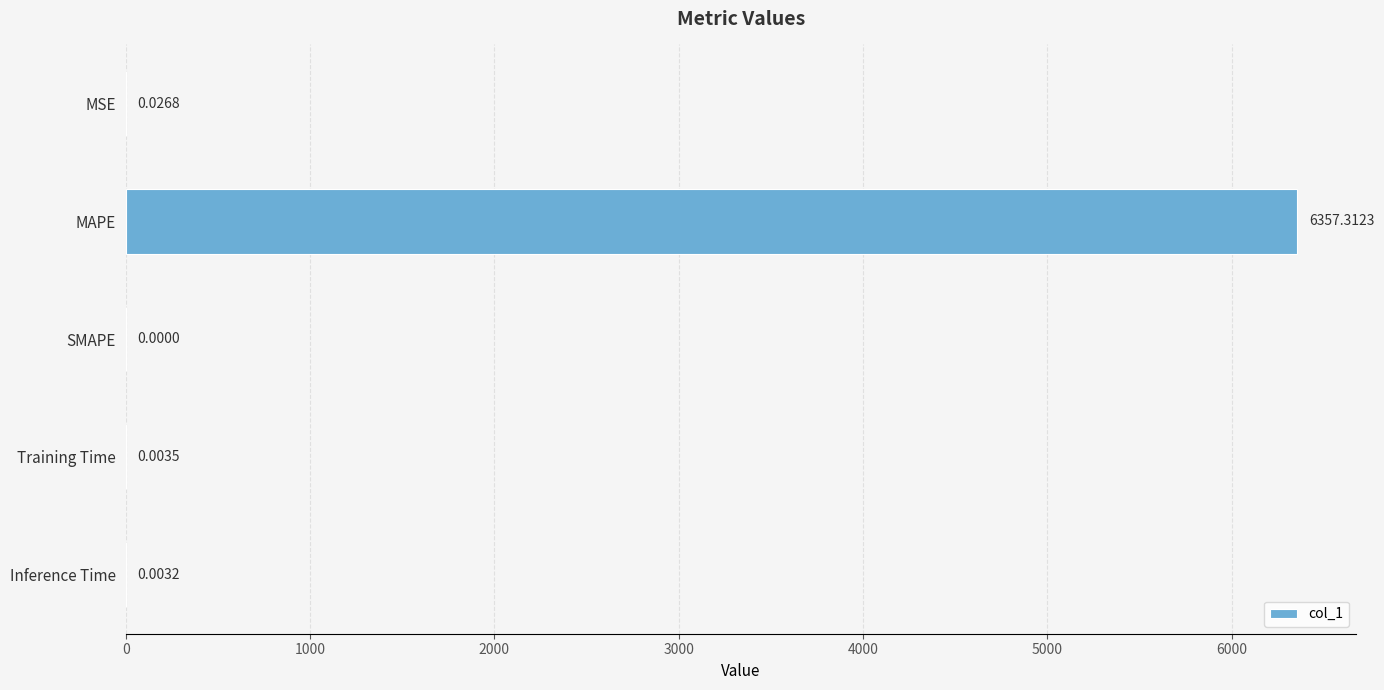

What is the sum of all values?

6357.3